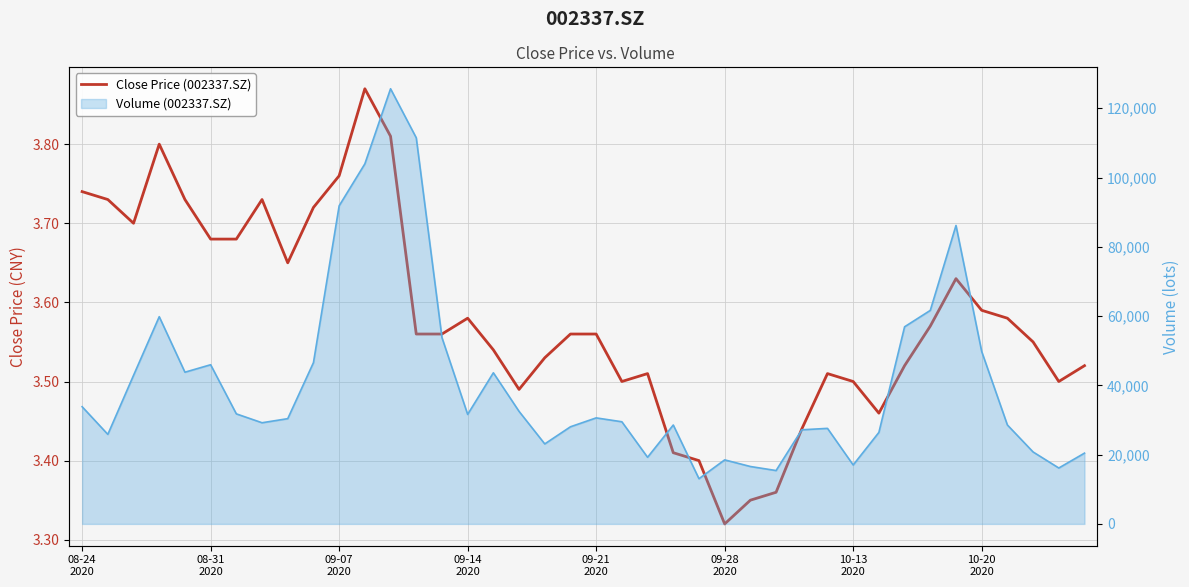

At which category does the chart reach its minimum across all series?

09-28 2020